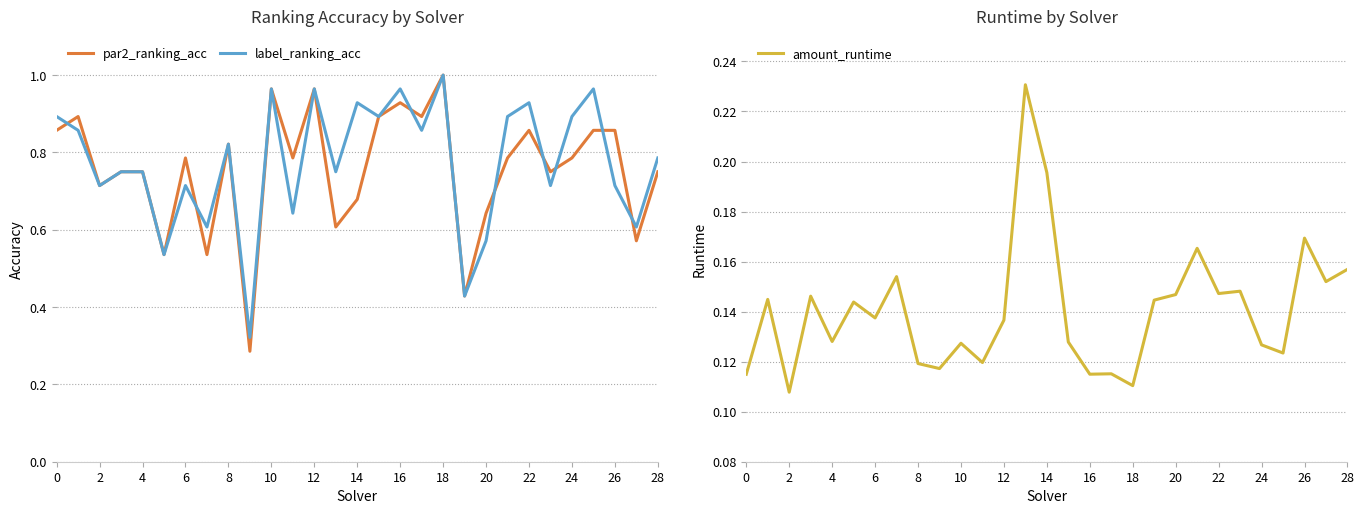

How many categories are shown in the chart?

29